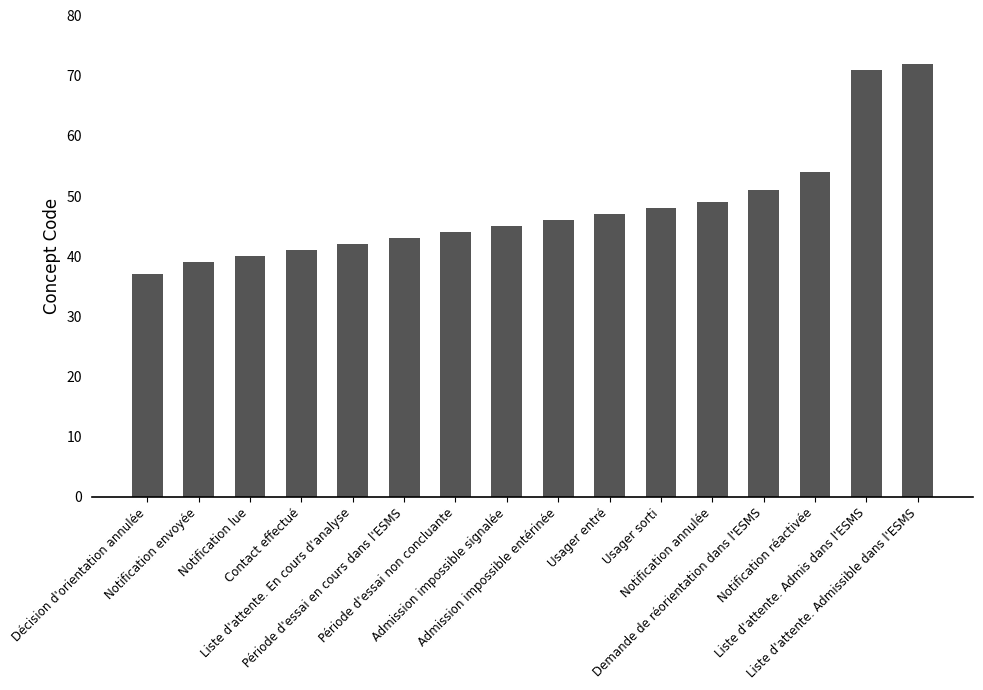

How many series are shown in this chart?

1